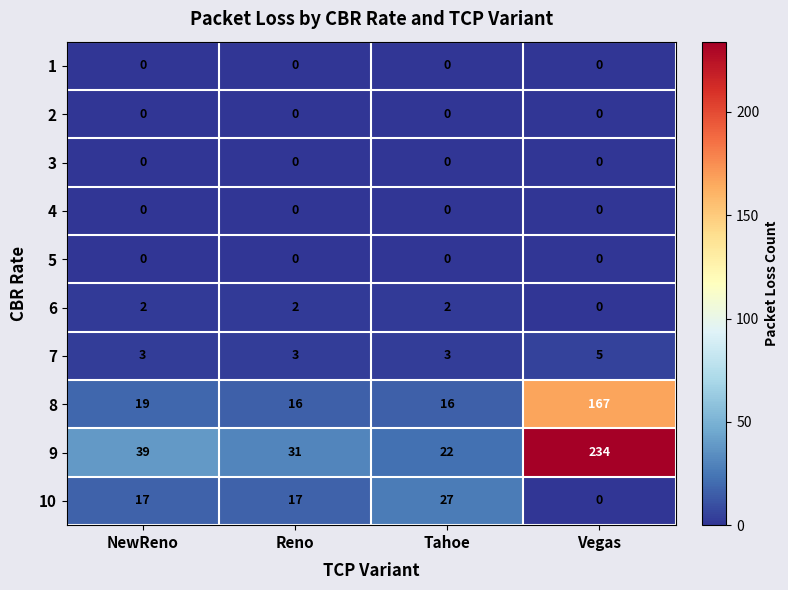

List the labels in order of 9 value, largest first.

Vegas, NewReno, Reno, Tahoe